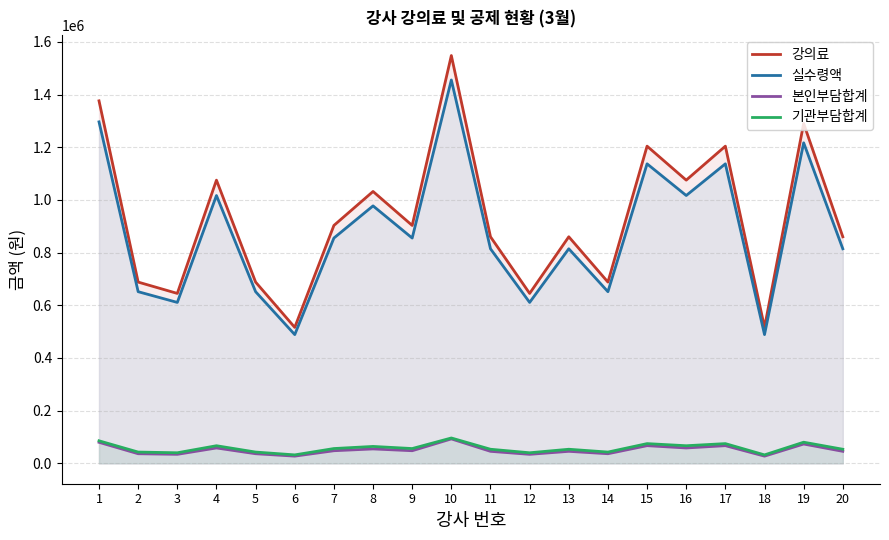

Which series has the largest range (max minus min)?

강의료